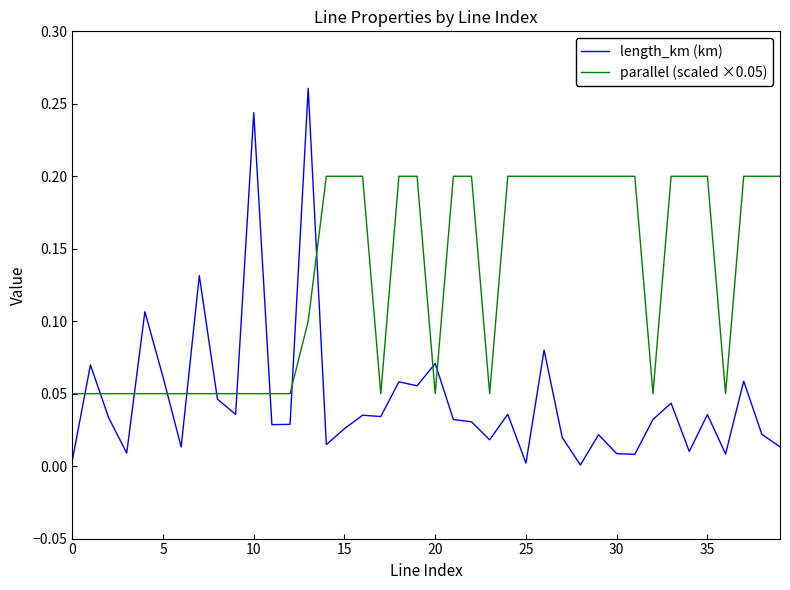

How many lines are shown in the chart?

2